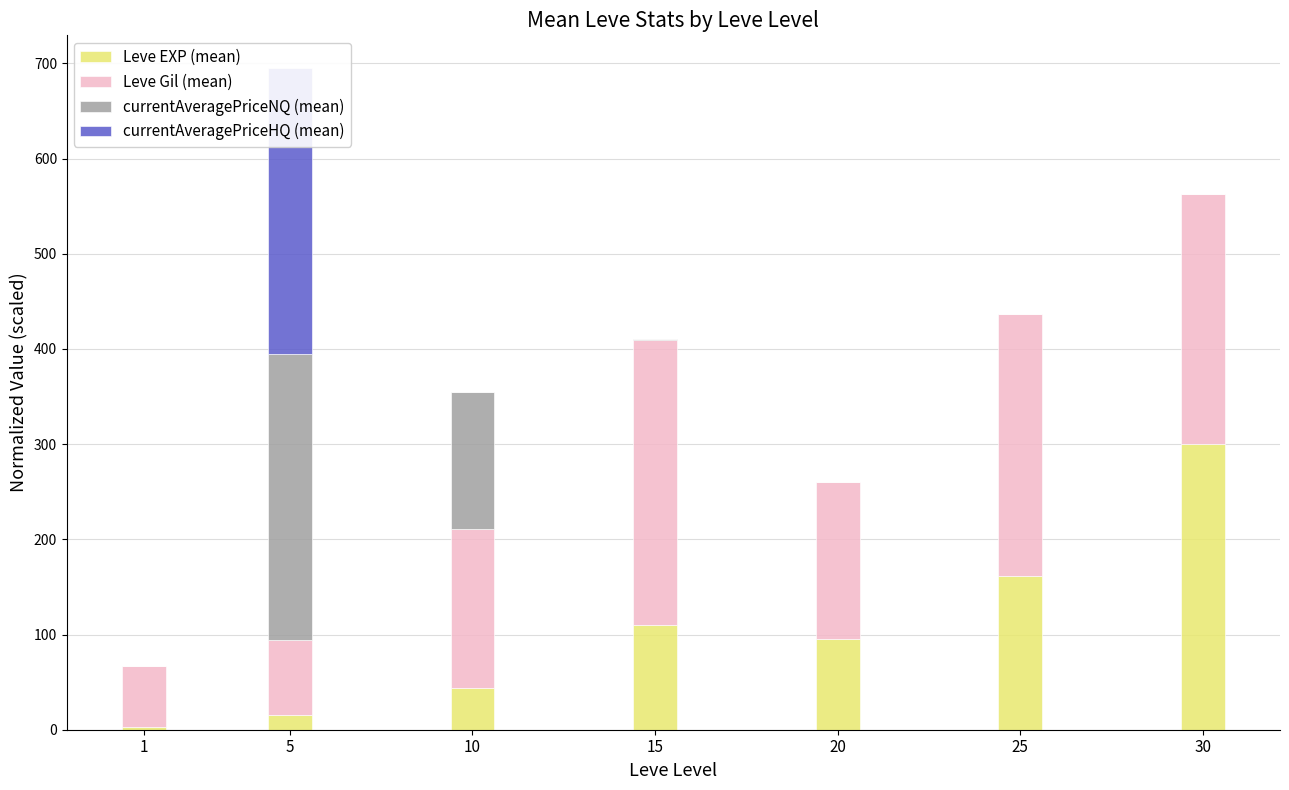

Which series has the largest range (max minus min)?

currentAveragePriceHQ (mean)